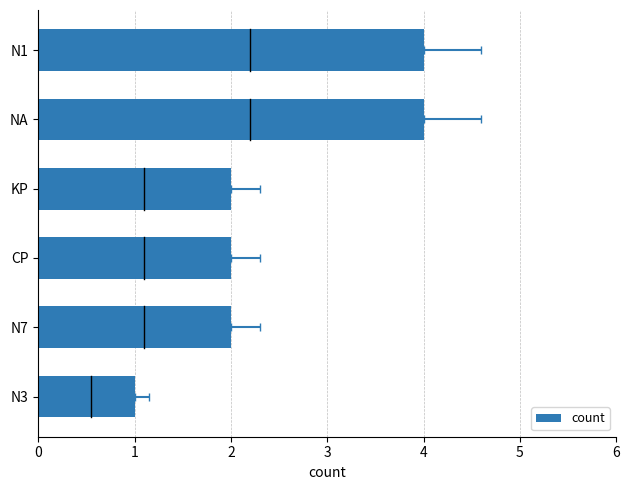

List the labels in order of value, largest first.

NA, N1, N7, CP, KP, N3